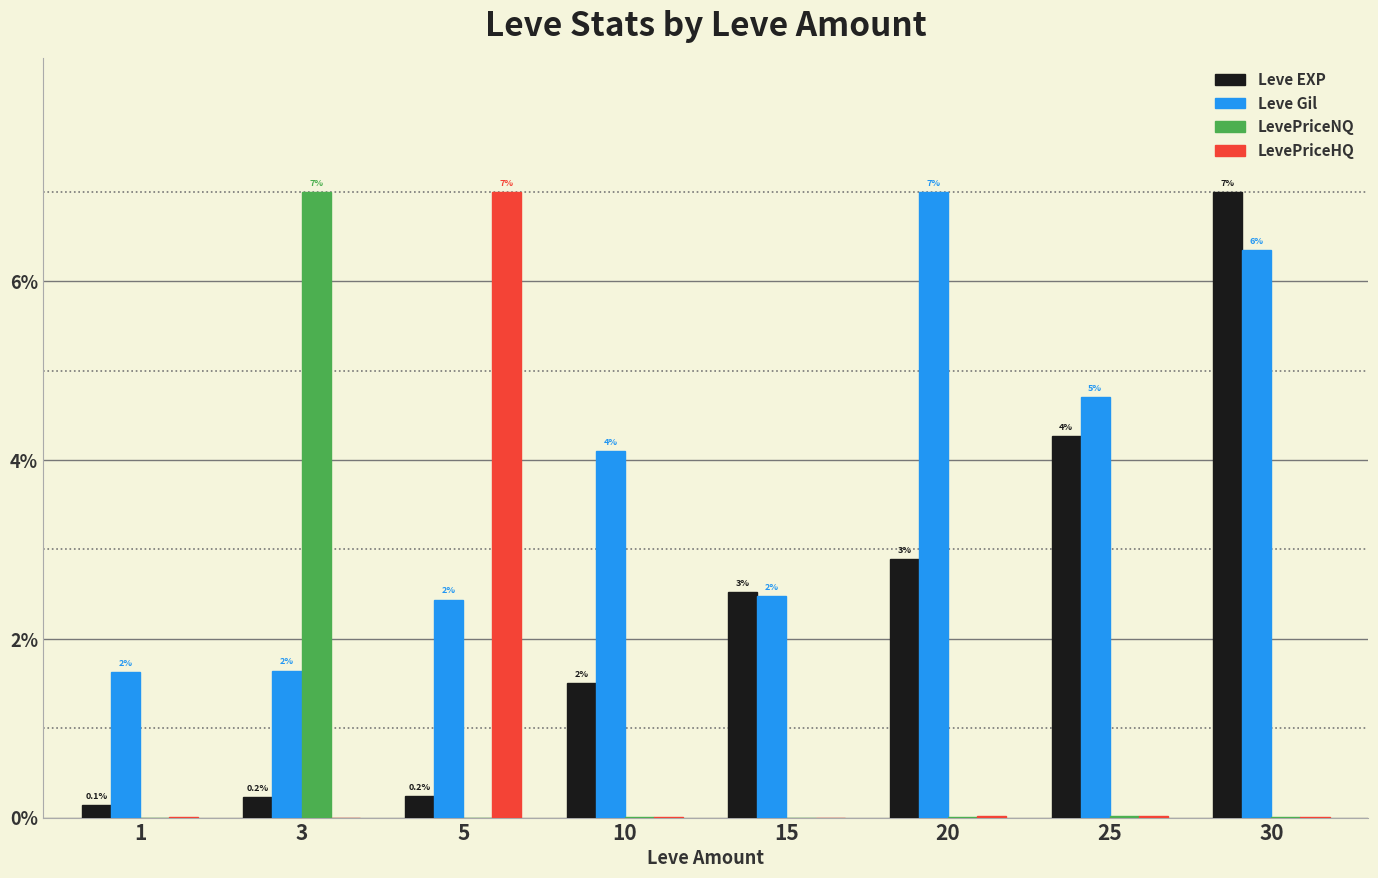

Rank the series at 20 from highest to lowest value.

Leve Gil, Leve EXP, LevePriceHQ, LevePriceNQ